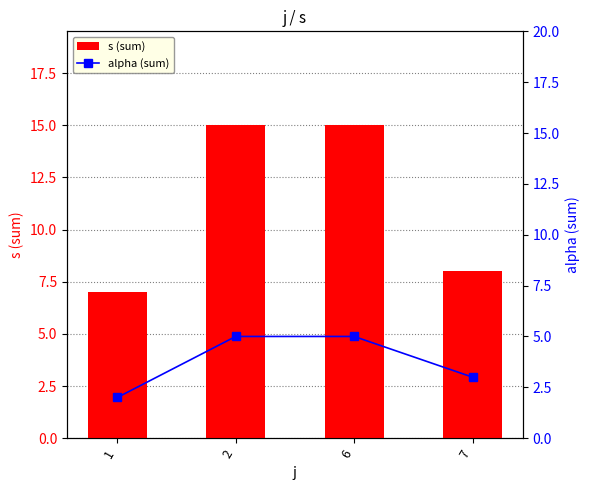

What is the difference between the highest and lowest values at 7?

5